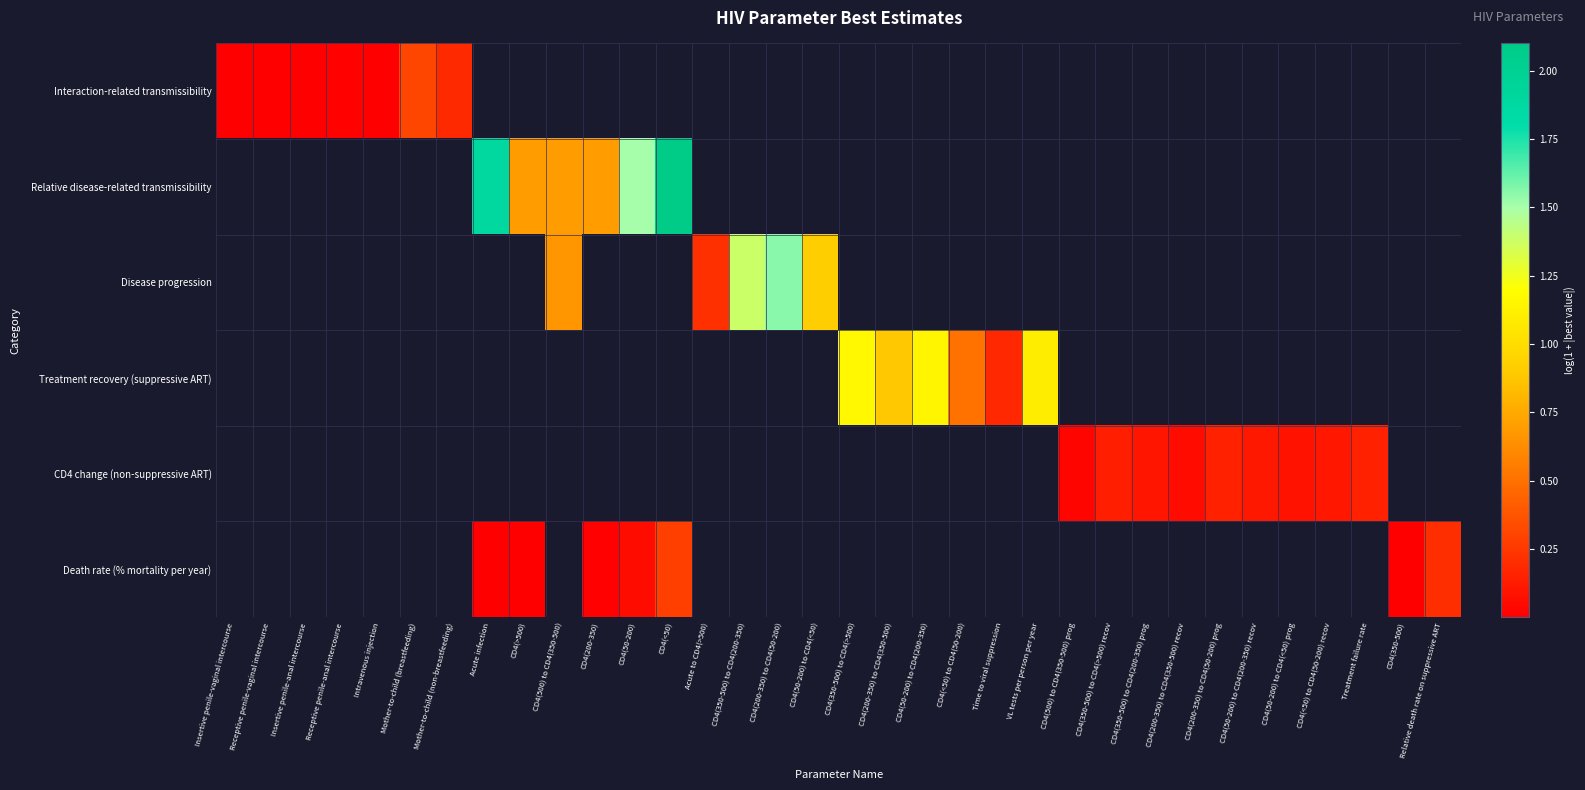

Count the number of categories in the chart.

34